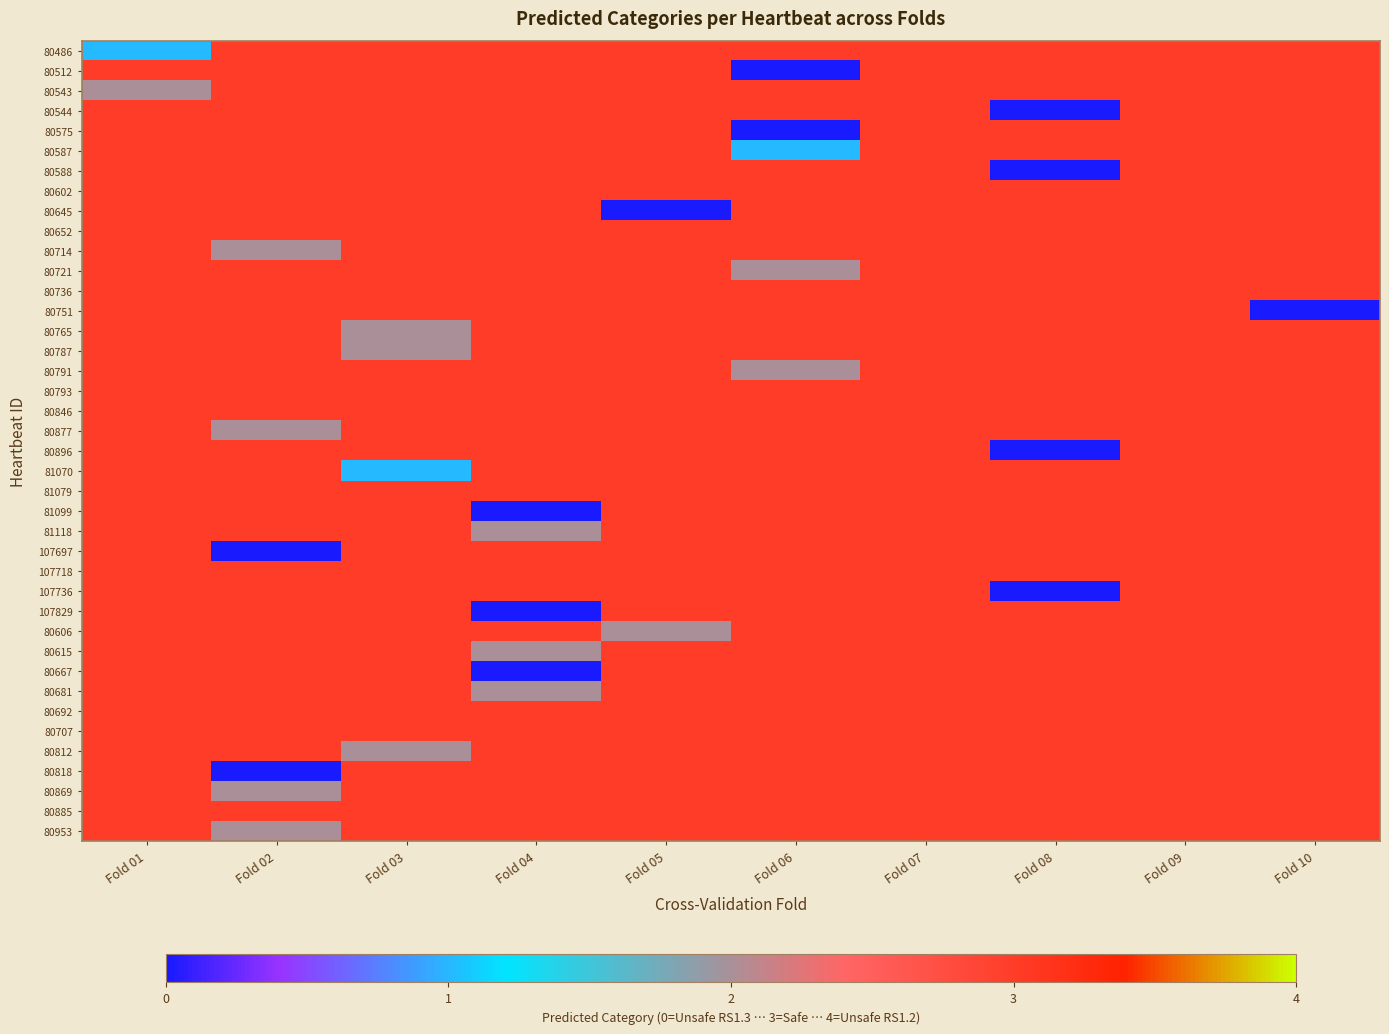

What is the difference between the highest and lowest values at Fold 05?

3